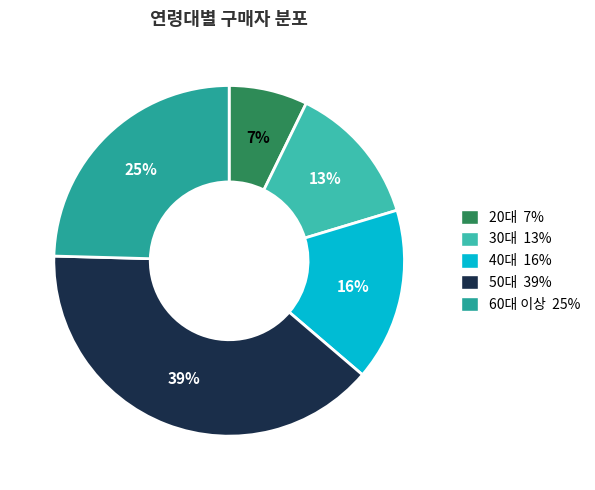

How many slices are in this pie chart?

5